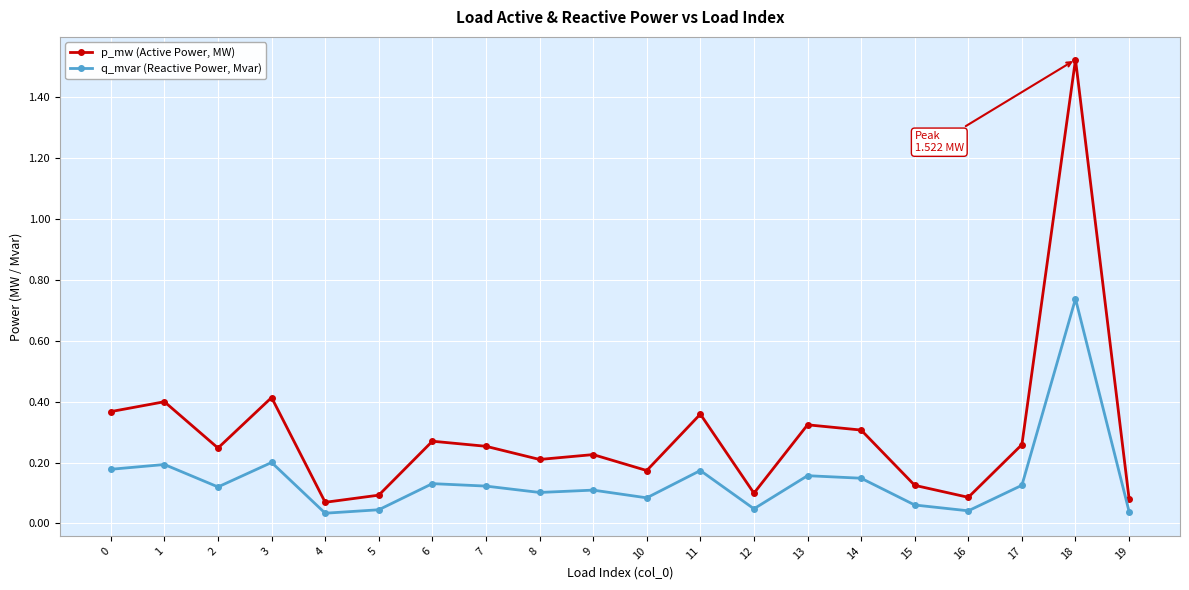

True or false: p_mw (Active Power, MW) and q_mvar (Reactive Power, Mvar) cross at least once.

False